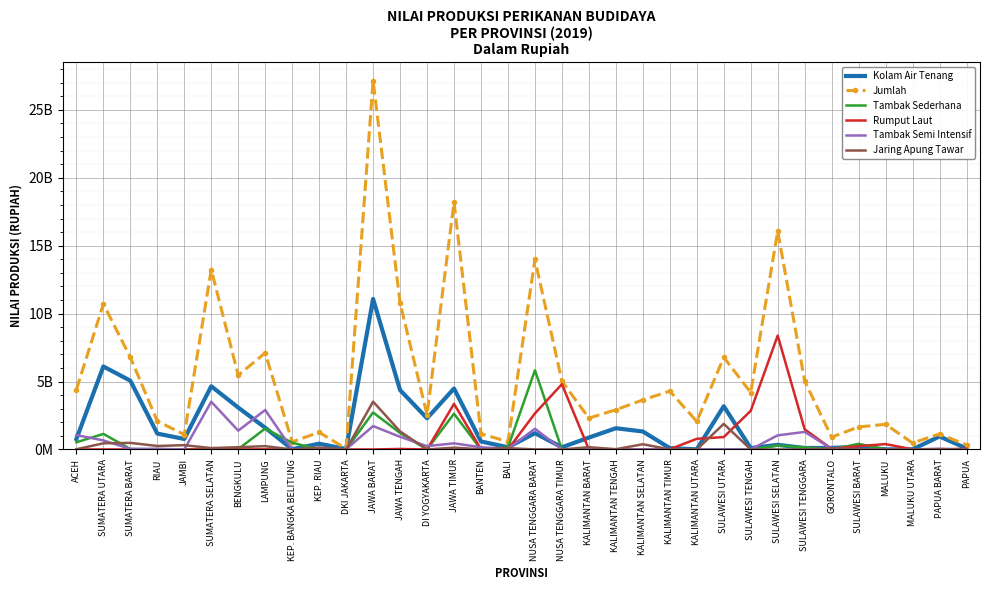

Which category has the highest value in the Tambak Semi Intensif series?

SUMATERA SELATAN